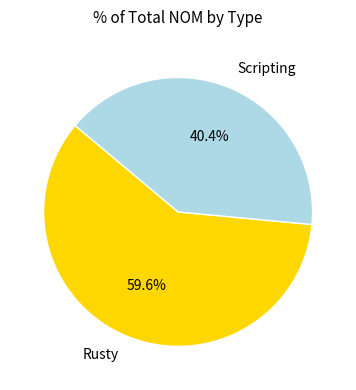

What percentage is the Scripting slice, to the nearest percent?

40%